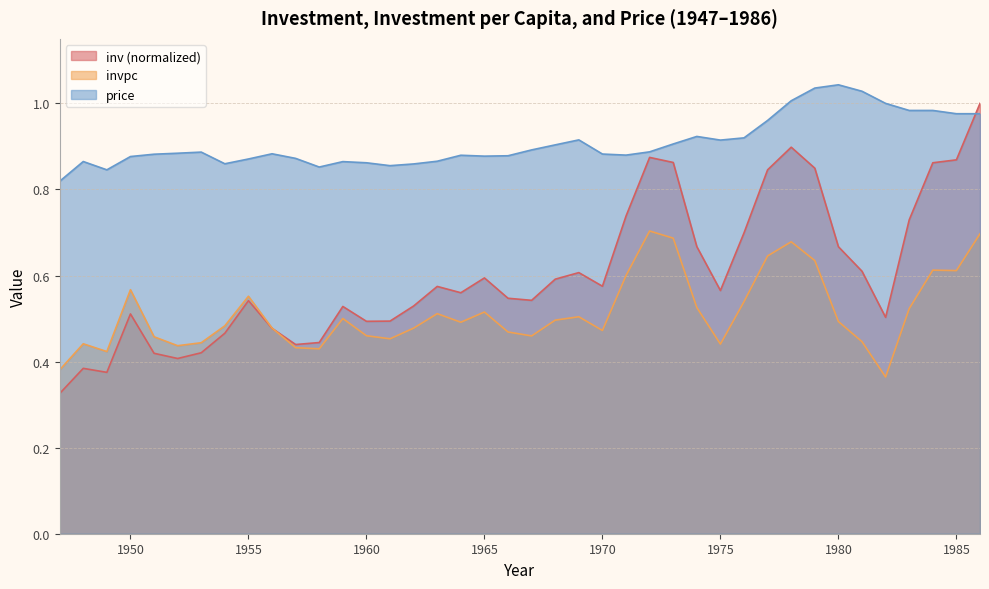

Read the inv value at 1986.

1.0